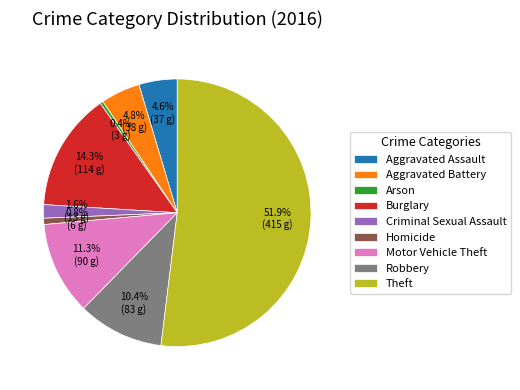

To the nearest percent, what percentage of the pie is Motor Vehicle Theft?

11%